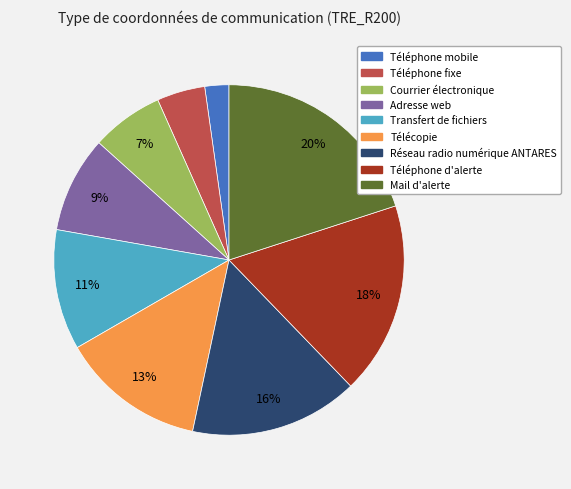

Is there any slice that represents more than half of the pie?

No